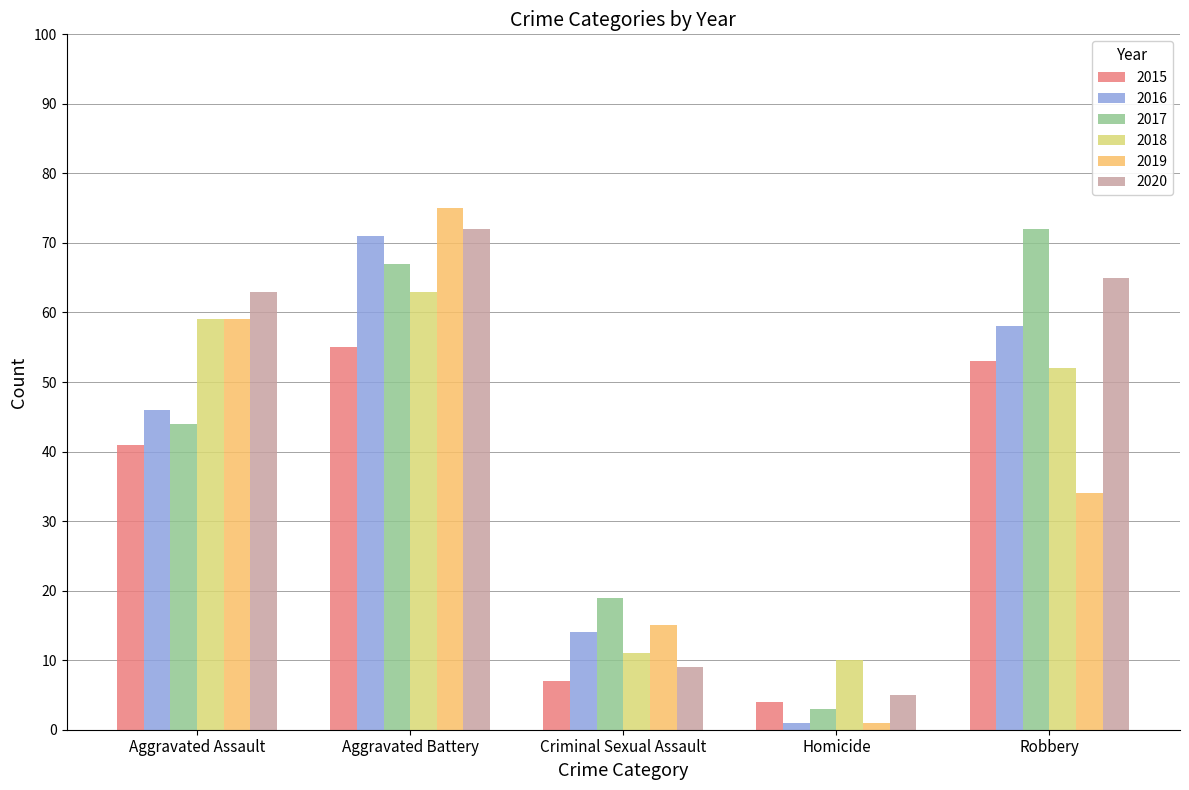

How many bars are there in total?

30